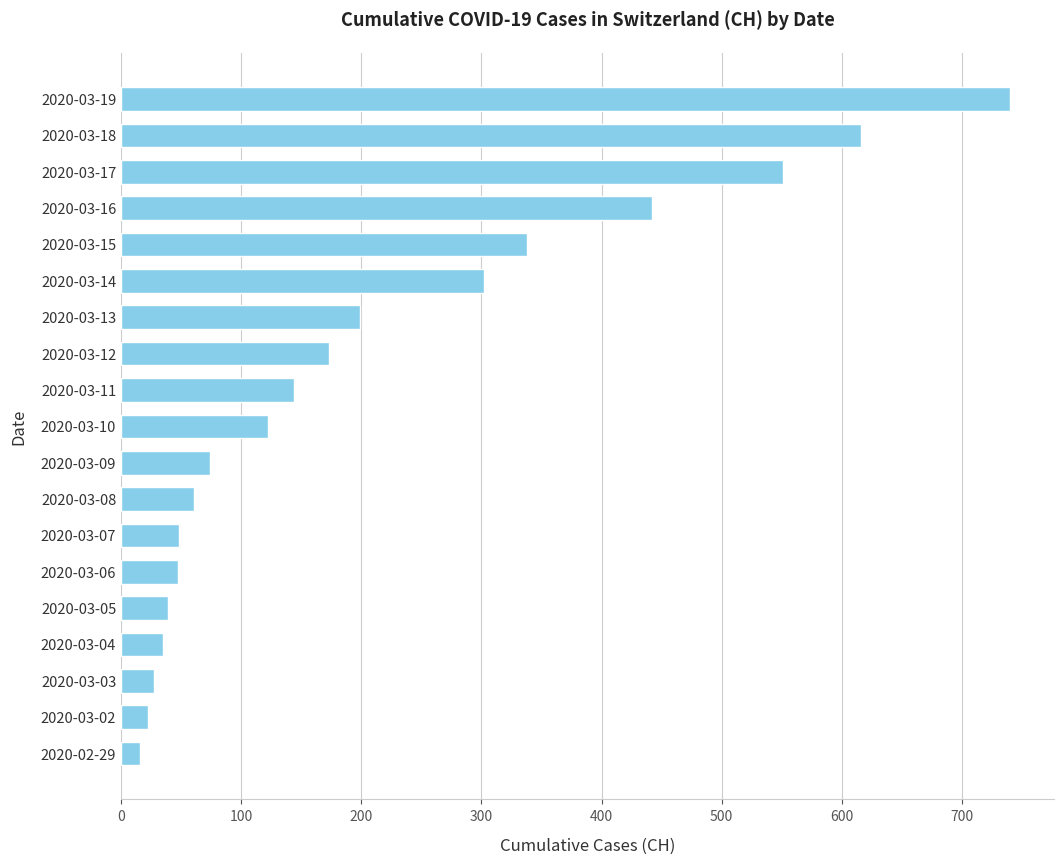

What is the change in value from 2020-03-11 to 2020-03-12?

+29